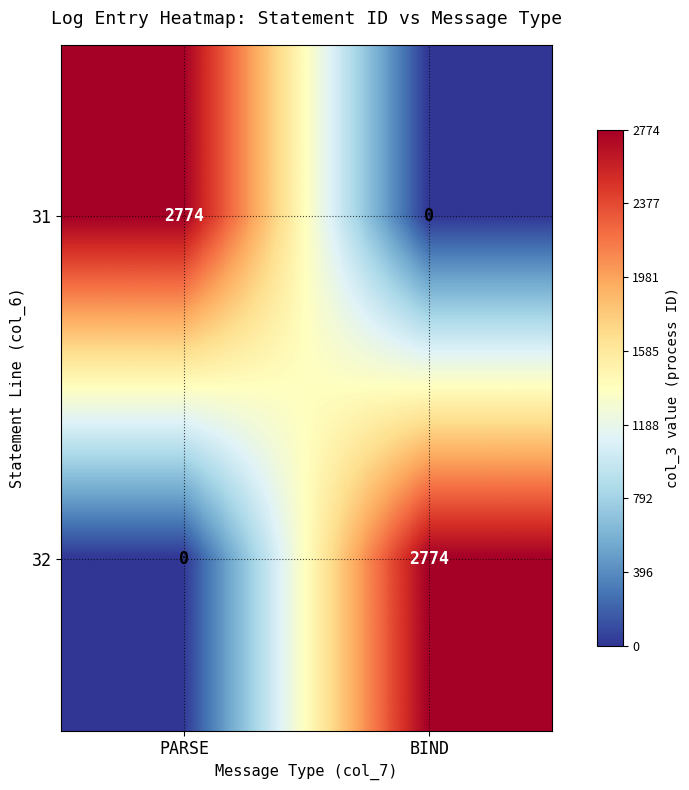

Is it true that 31 equals 4695 at PARSE?

False